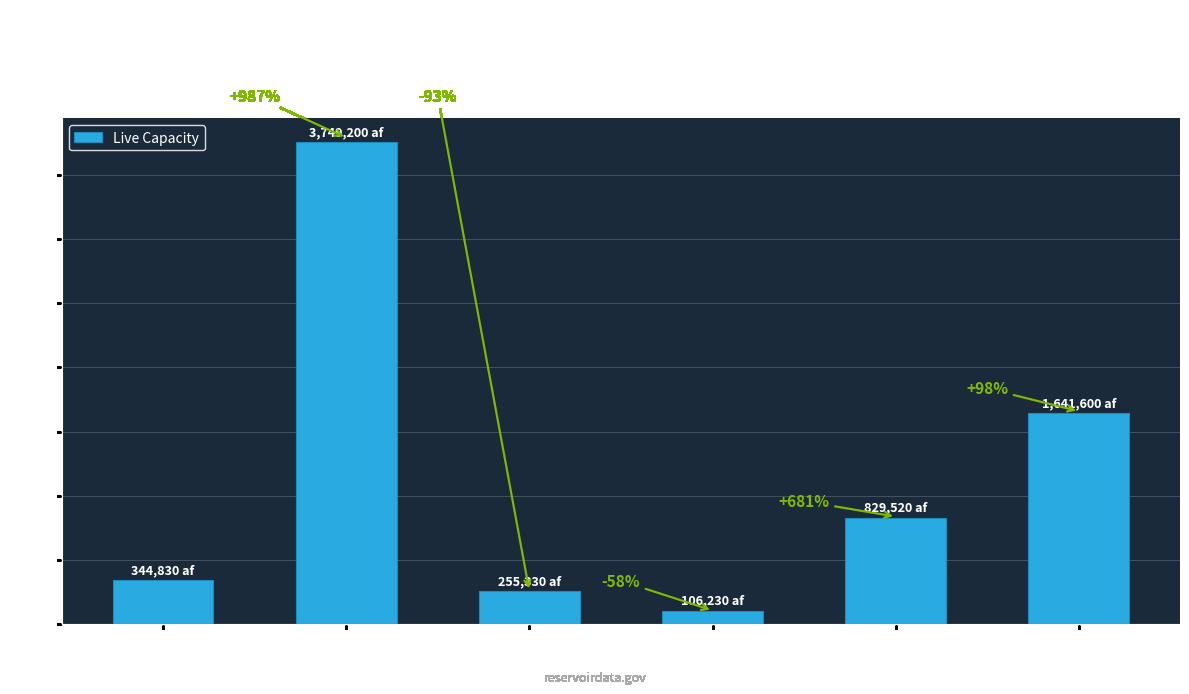

What is the sum of all values?

6926710